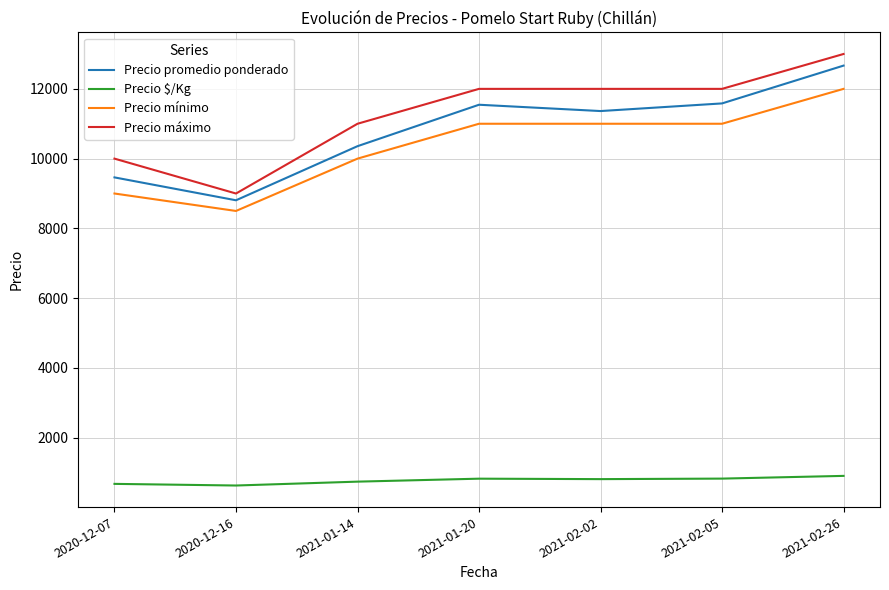

What is the difference between the second highest and minimum values in the Precio $/Kg series?

198